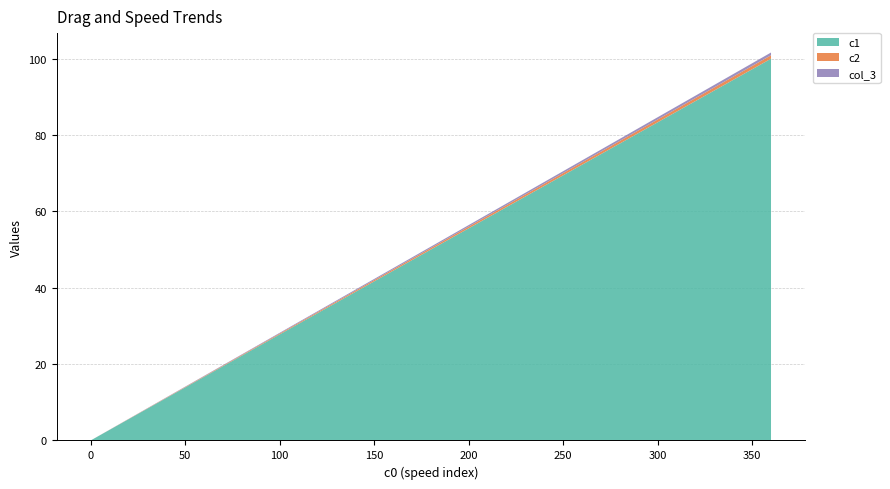

Reading left to right, extract all data points from this chart.

c2: 0.0	0.0	0.0	0.1	0.1	0.1	0.1	0.2	0.2	0.2	0.2	0.3	0.3	0.3	0.3	0.4	0.4	0.4	0.4	0.5	0.5	0.5	0.5	0.6	0.6	0.6	0.6	0.7	0.7	0.7	0.7	0.8	0.8	0.8	0.8	0.9	0.9
col_3: 0.0	0.0	0.0	0.1	0.1	0.1	0.1	0.1	0.1	0.2	0.2	0.2	0.2	0.2	0.3	0.3	0.3	0.3	0.3	0.4	0.4	0.4	0.4	0.4	0.5	0.5	0.5	0.5	0.5	0.6	0.6	0.6	0.6	0.7	0.7	0.7	0.7
c1: 0.0	2.8	5.6	8.3	11.1	13.9	16.7	19.4	22.2	25.0	27.8	30.6	33.3	36.1	38.9	41.7	44.4	47.2	50.0	52.8	55.6	58.3	61.1	63.9	66.7	69.4	72.2	75.0	77.8	80.6	83.3	86.1	88.9	91.7	94.4	97.2	100.0